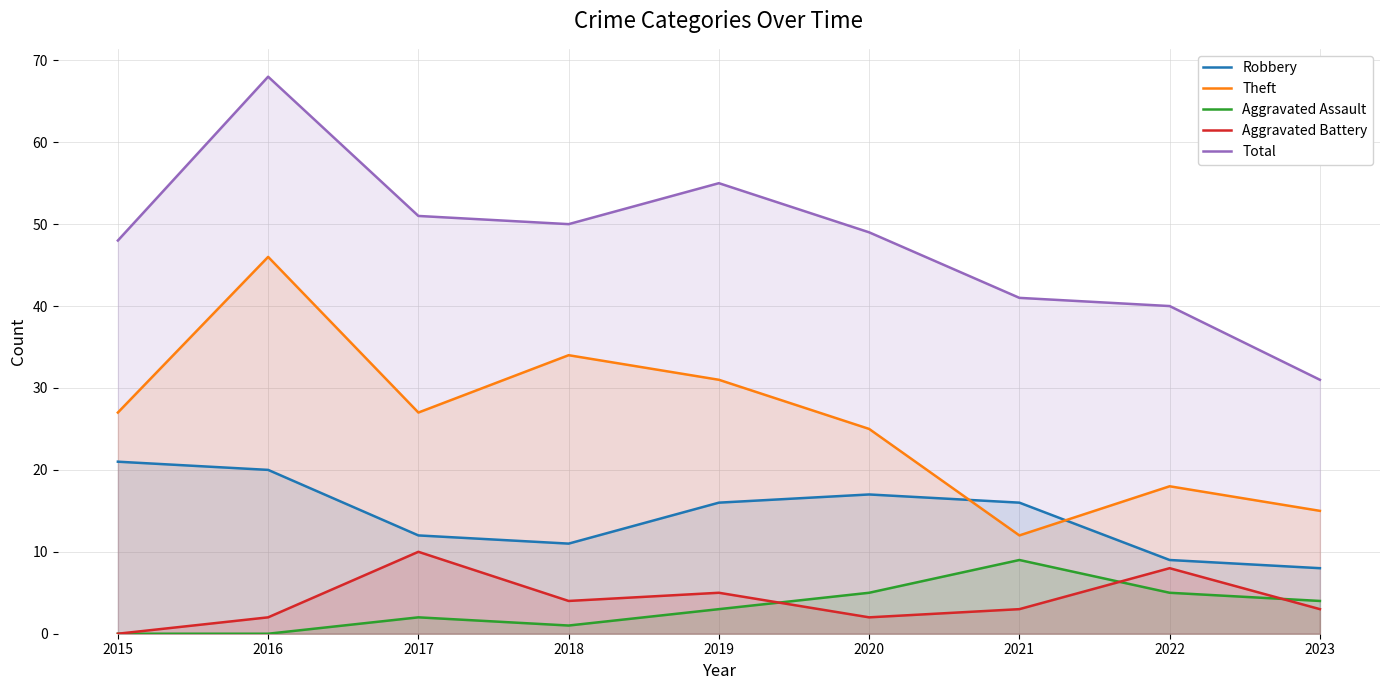

True or false: Theft and Aggravated Battery intersect in this chart.

False